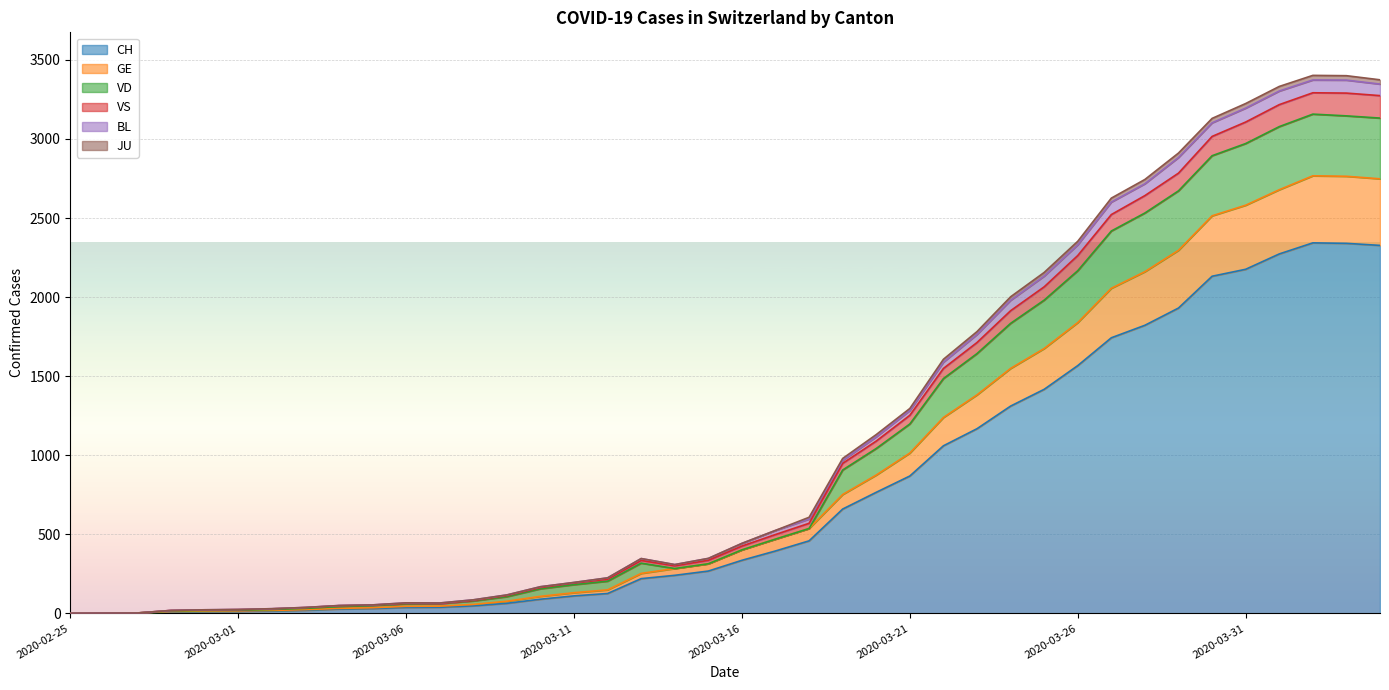

What is the highest value of the CH series?

2343